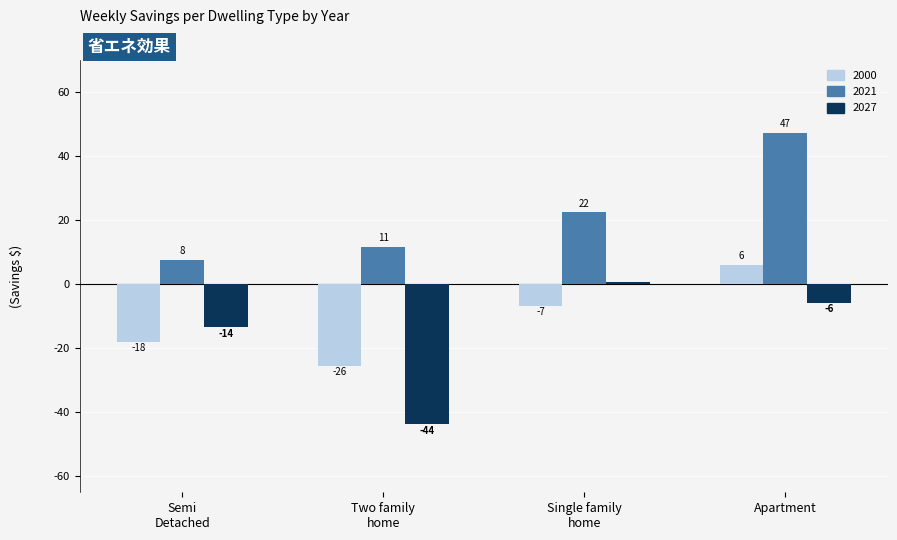

How many bars are there in each group?

3